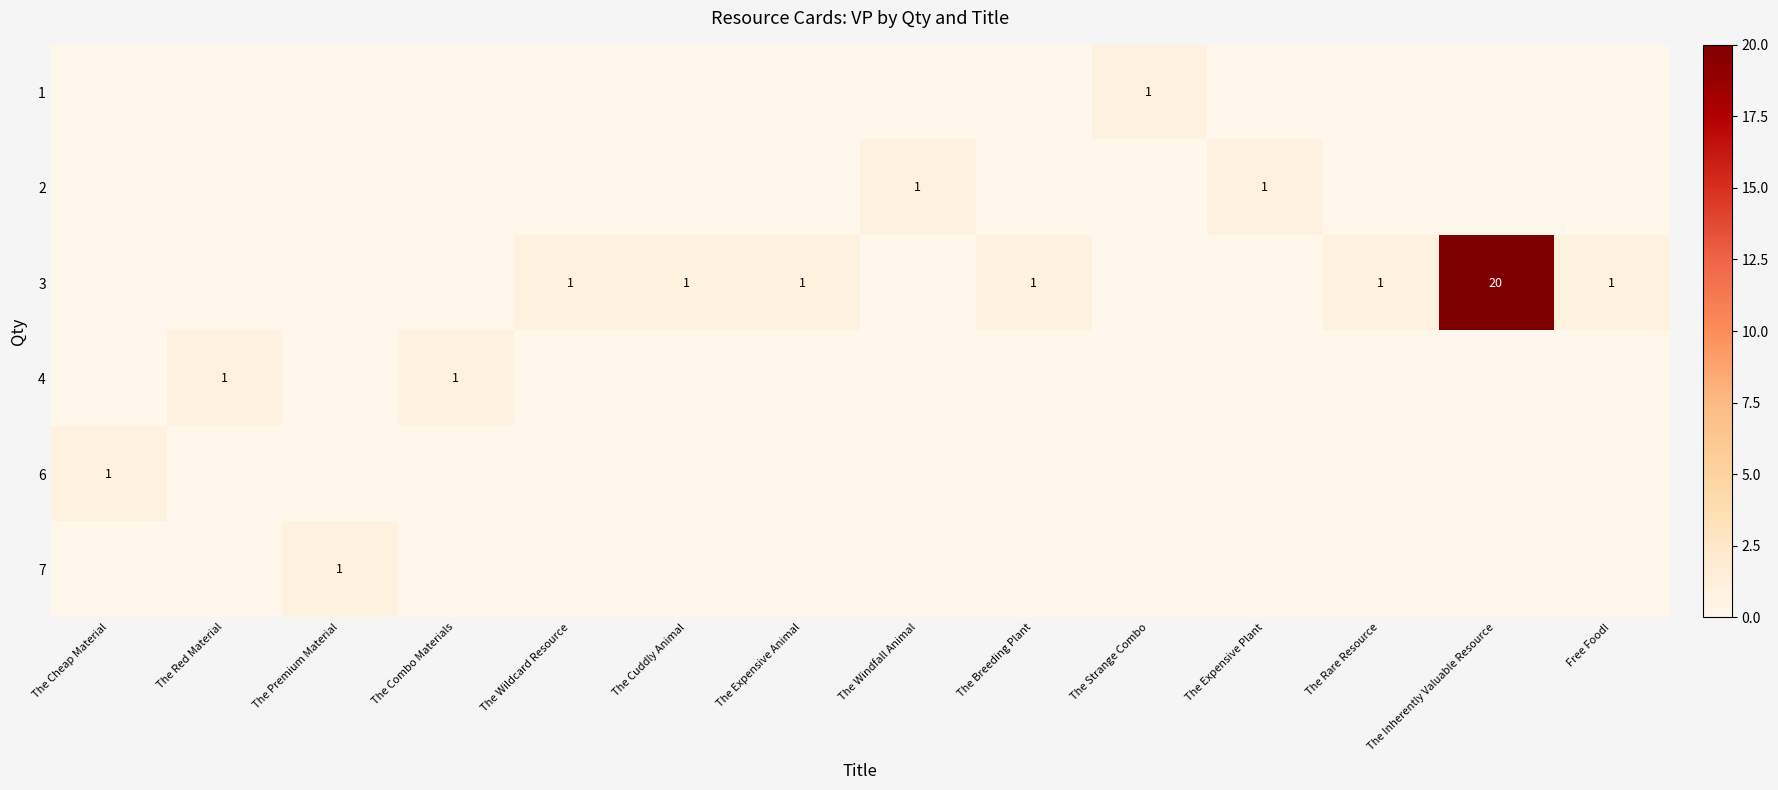

What is the average value of the row_2 series?

2